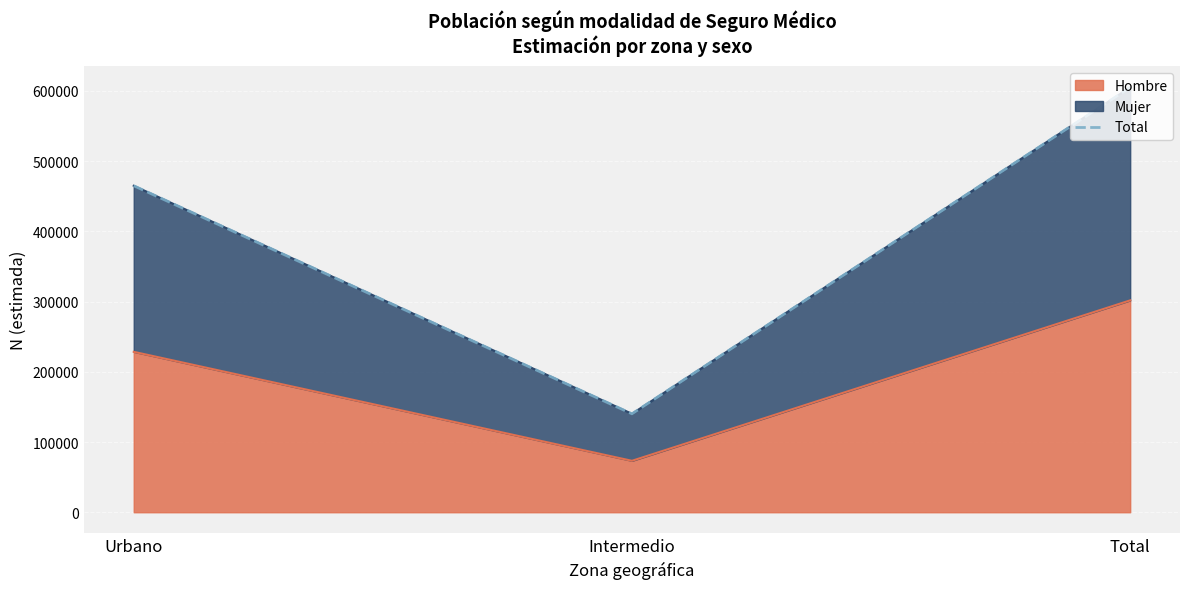

What is the difference between the values at Total and Intermedio?

465007